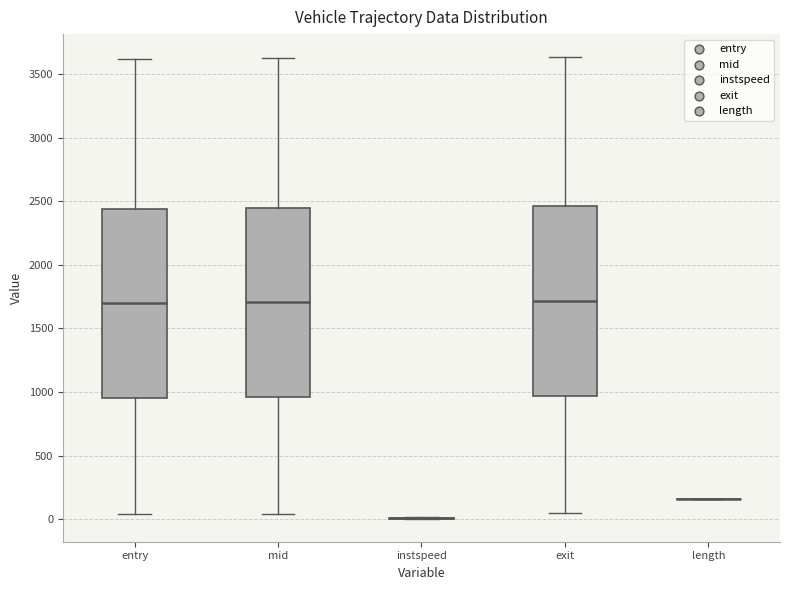

Reading left to right, transcribe this box plot: for each box, give where its median line is, the range the box spans, and where its two whiskers end, as read against the y-axis. The values are not printed on the chart, so give them approximately, as read against the axis.

entry: median 1700, box 950 to 2450, whiskers 50 to 3600
mid: median 1700, box 950 to 2450, whiskers 50 to 3600
instspeed: box collapsed to a line at 0, whiskers 0 to 0
exit: median 1700, box 950 to 2450, whiskers 50 to 3650
length: box collapsed to a line at 150, whiskers 150 to 150